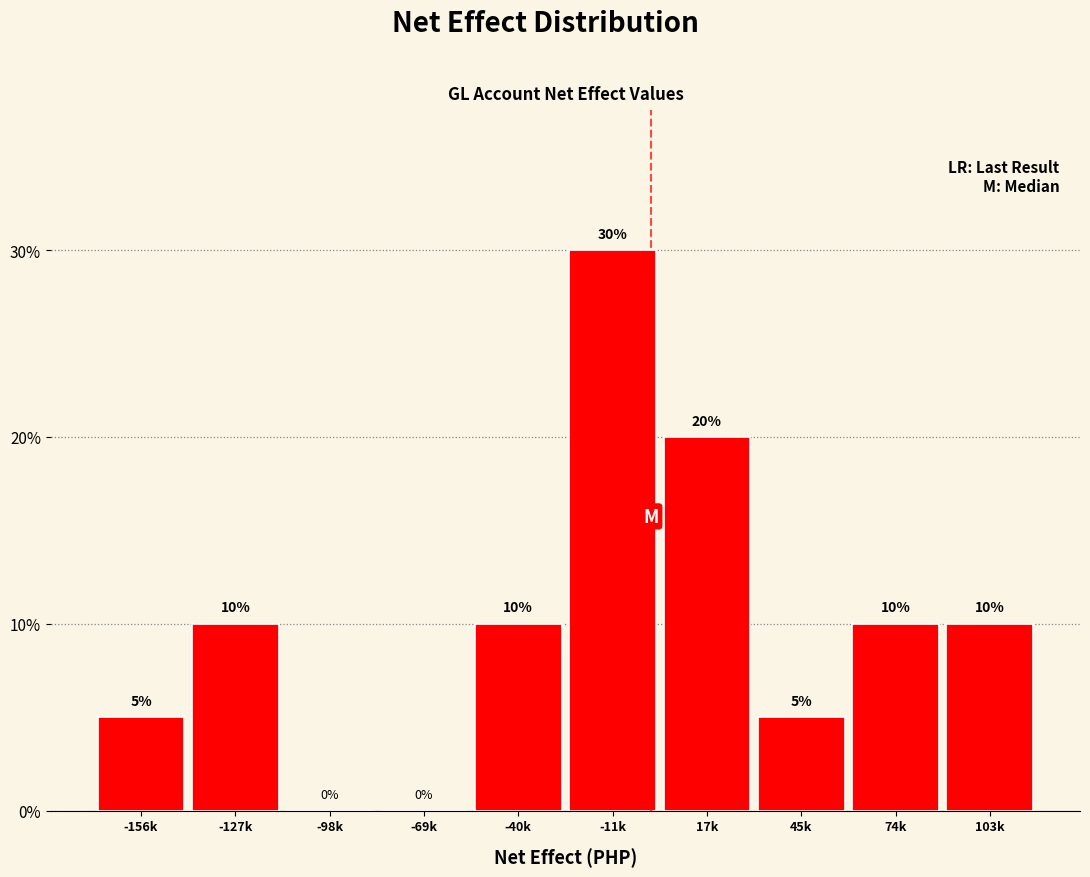

Reading left to right, what are all the values shown in this chart?

-156k=5	-127k=10	-98k=0	-69k=0	-40k=10	-11k=30	17k=20	45k=5	74k=10	103k=10